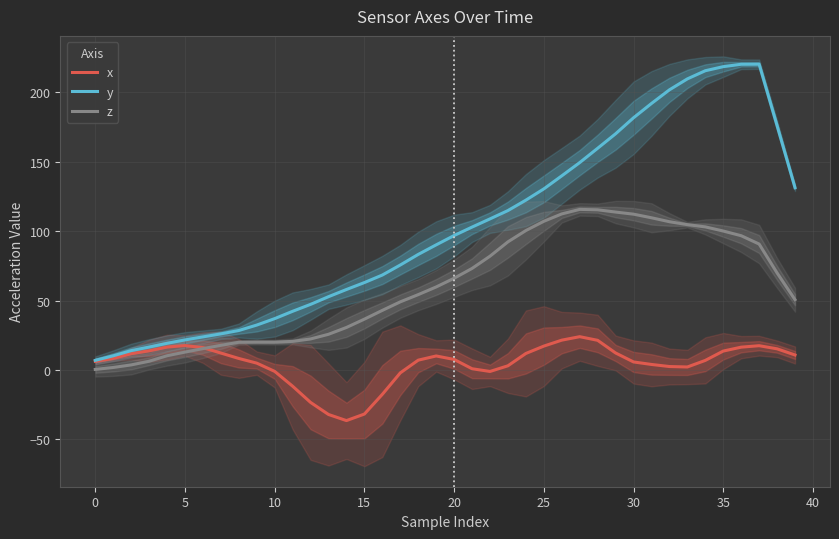

What is the minimum value shown in the chart?

-36.4